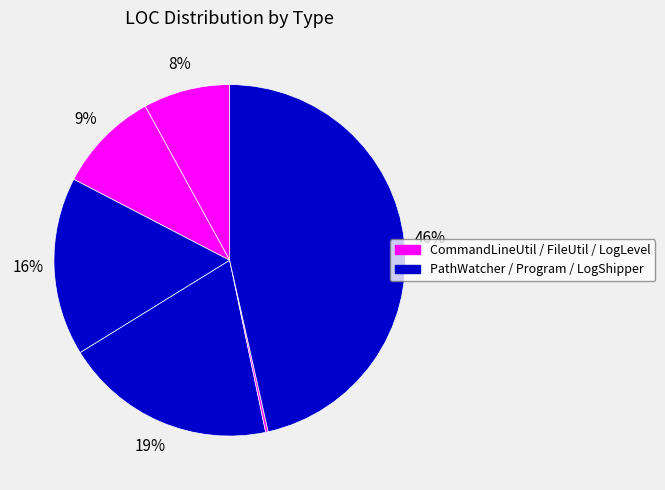

To the nearest percent, what is the difference between the largest and smallest slice percentages?

46%